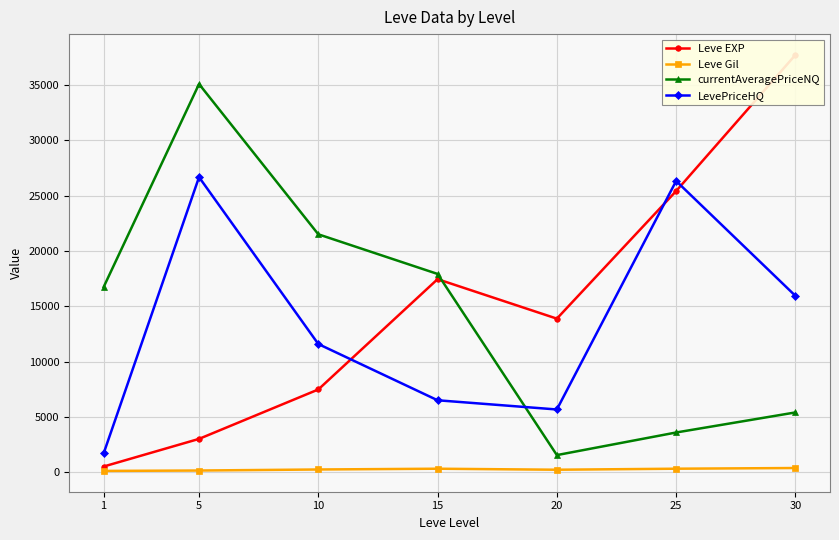

What is the value of the Leve EXP point at the 1st from the left?

510.2